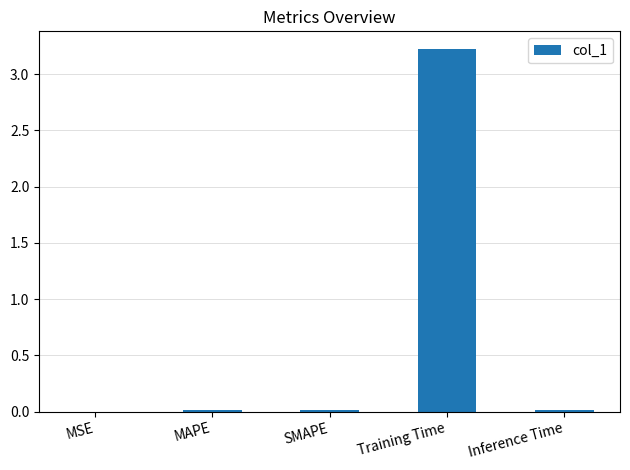

The chart shows a value of 0.8 at Training Time. True or false?

False